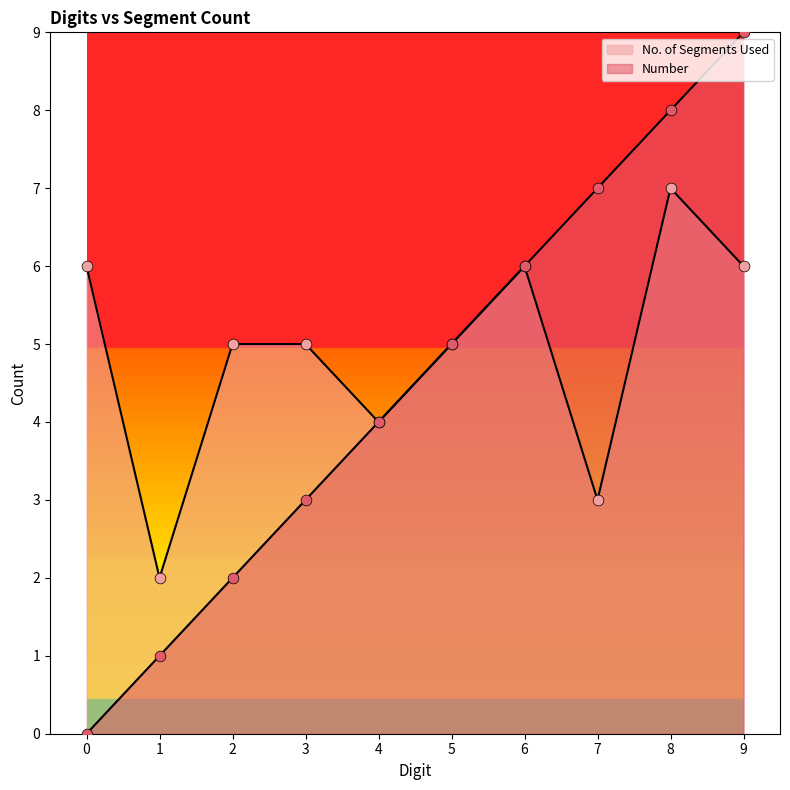

Which series reaches the minimum Y coordinate?

Number